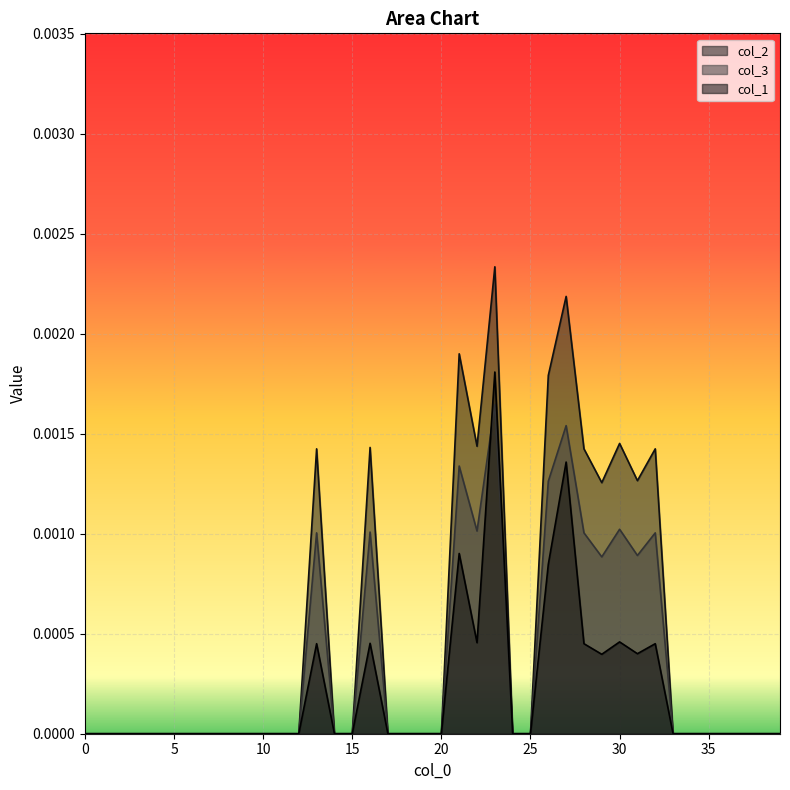

True or false: col_3 has more than 2 points higher than both neighbors.

True